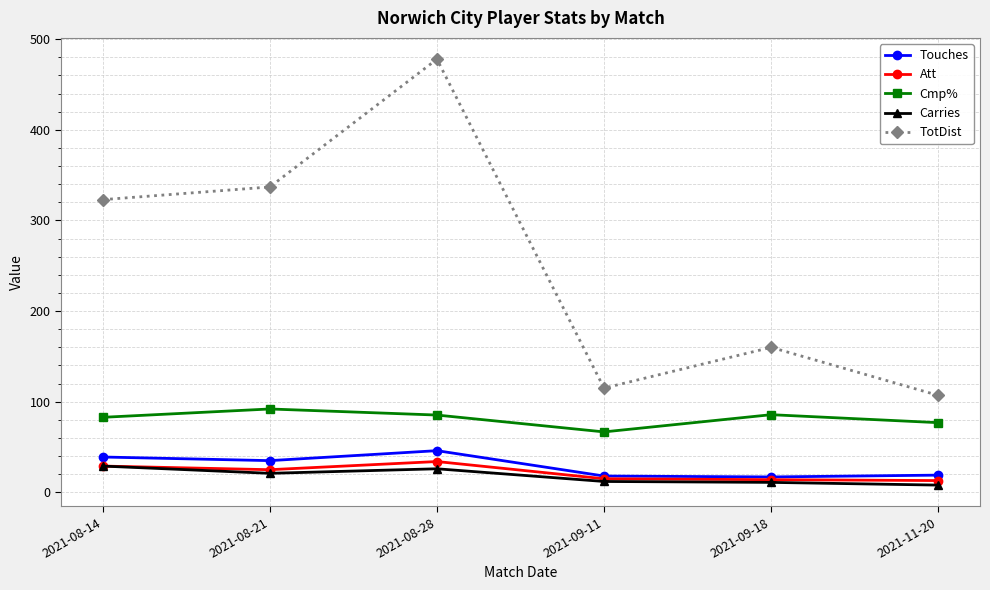

True or false: TotDist and Cmp% cross at least once.

False